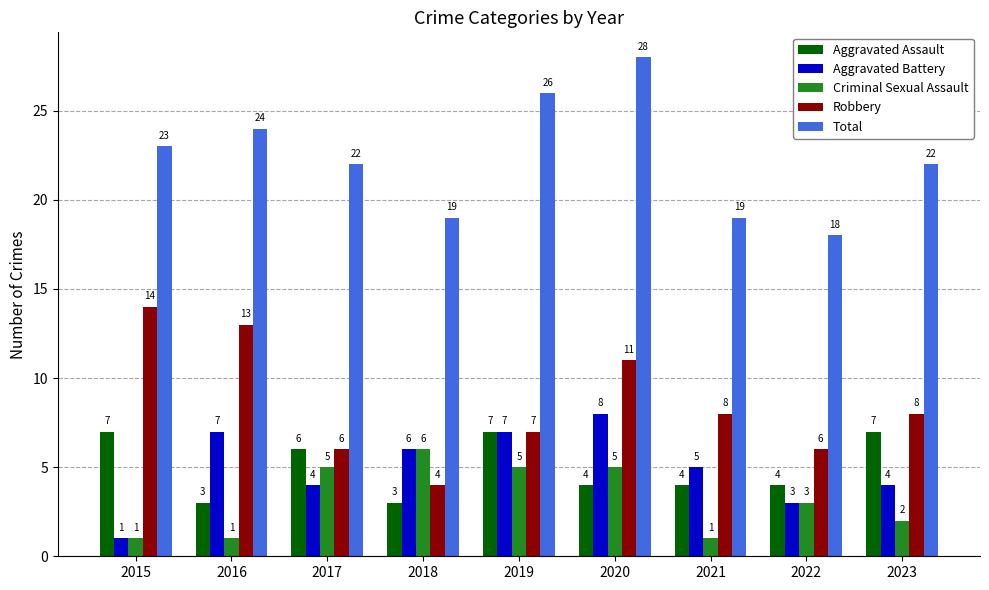

How many data points in Aggravated Battery are less than 5?

4